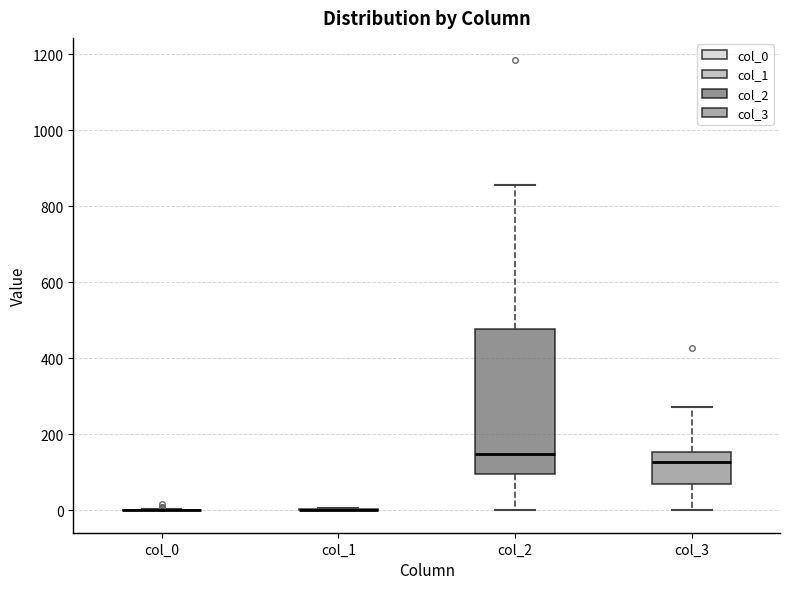

Reading left to right, read every box against the y-axis: the position of its median line, the range the box covers, and the ends of its whiskers. The values are not printed on the chart, so give them approximately, as read against the axis.

col_0: box collapsed to a line at 0, whiskers 0 to 0
col_1: box collapsed to a line at 0, whiskers 0 to 0
col_2: median 140, box 100 to 480, whiskers 0 to 860
col_3: median 120, box 60 to 160, whiskers 0 to 280